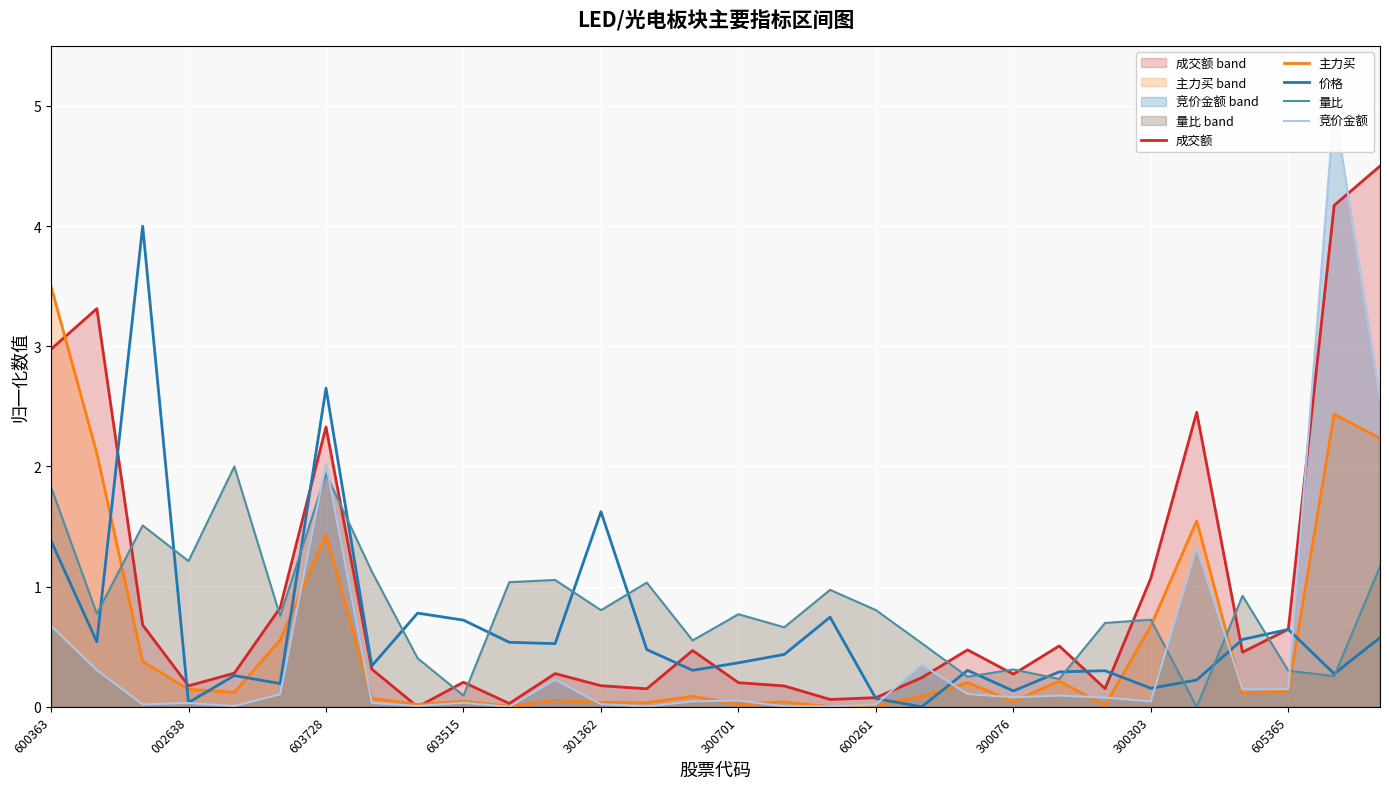

Is it true that 主力买 equals 1.6 at 600363?

False